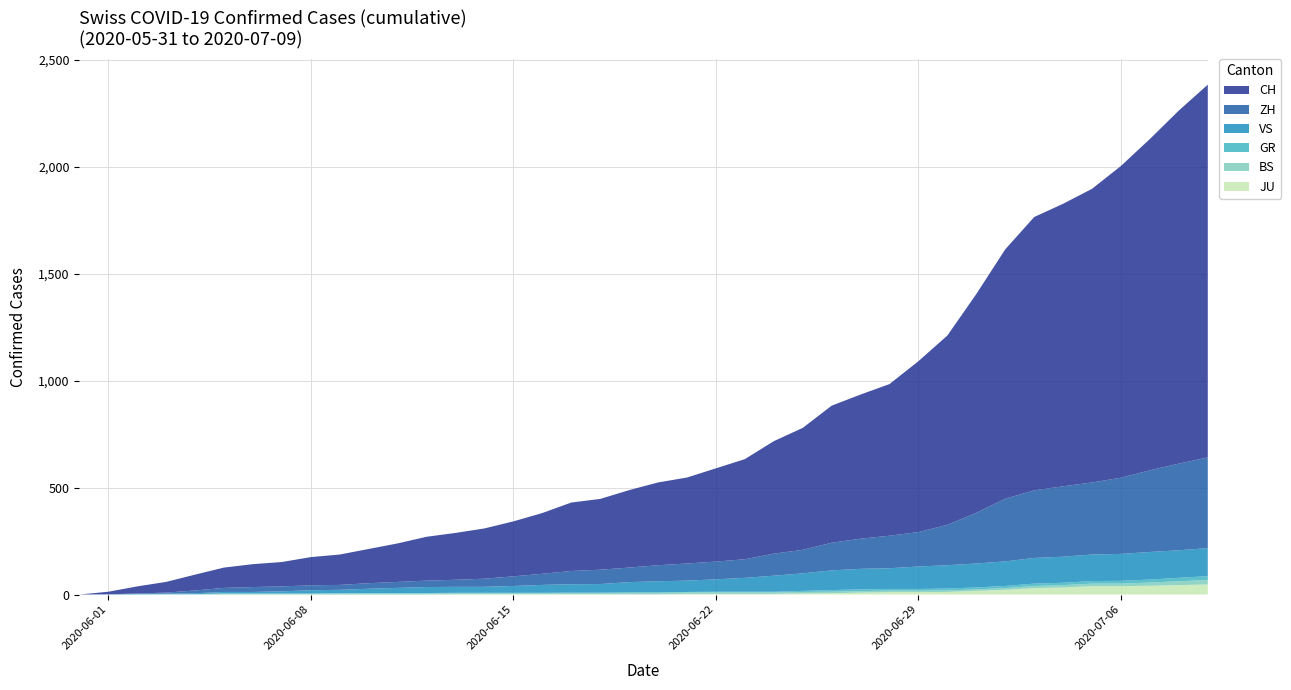

Reading left to right, extract all data points from this chart.

JU: 2020-05-31=0	2020-06-01=0	2020-06-02=0	2020-06-03=0	2020-06-04=0	2020-06-05=0	2020-06-06=0	2020-06-07=0	2020-06-08=0	2020-06-09=0	2020-06-10=0	2020-06-11=0	2020-06-12=0	2020-06-13=1	2020-06-14=1	2020-06-15=1	2020-06-16=1	2020-06-17=1	2020-06-18=1	2020-06-19=1	2020-06-20=1	2020-06-21=3	2020-06-22=3	2020-06-23=3	2020-06-24=3	2020-06-25=5	2020-06-26=6	2020-06-27=9	2020-06-28=11	2020-06-29=11	2020-06-30=12	2020-07-01=17	2020-07-02=22	2020-07-03=30	2020-07-04=33	2020-07-05=39	2020-07-06=39	2020-07-07=41	2020-07-08=44	2020-07-09=47
BS: 2020-05-31=0	2020-06-01=0	2020-06-02=0	2020-06-03=1	2020-06-04=1	2020-06-05=4	2020-06-06=4	2020-06-07=4	2020-06-08=4	2020-06-09=5	2020-06-10=5	2020-06-11=5	2020-06-12=5	2020-06-13=5	2020-06-14=5	2020-06-15=5	2020-06-16=5	2020-06-17=6	2020-06-18=6	2020-06-19=7	2020-06-20=7	2020-06-21=7	2020-06-22=7	2020-06-23=7	2020-06-24=7	2020-06-25=7	2020-06-26=7	2020-06-27=7	2020-06-28=7	2020-06-29=7	2020-06-30=7	2020-07-01=7	2020-07-02=8	2020-07-03=10	2020-07-04=11	2020-07-05=12	2020-07-06=12	2020-07-07=15	2020-07-08=18	2020-07-09=21
GR: 2020-05-31=0	2020-06-01=0	2020-06-02=1	2020-06-03=1	2020-06-04=1	2020-06-05=1	2020-06-06=1	2020-06-07=1	2020-06-08=1	2020-06-09=1	2020-06-10=2	2020-06-11=2	2020-06-12=2	2020-06-13=2	2020-06-14=2	2020-06-15=2	2020-06-16=2	2020-06-17=2	2020-06-18=2	2020-06-19=2	2020-06-20=2	2020-06-21=2	2020-06-22=3	2020-06-23=3	2020-06-24=3	2020-06-25=5	2020-06-26=8	2020-06-27=8	2020-06-28=8	2020-06-29=8	2020-06-30=9	2020-07-01=9	2020-07-02=10	2020-07-03=11	2020-07-04=11	2020-07-05=12	2020-07-06=13	2020-07-07=14	2020-07-08=16	2020-07-09=18
VS: 2020-05-31=0	2020-06-01=1	2020-06-02=2	2020-06-03=2	2020-06-04=4	2020-06-05=7	2020-06-06=7	2020-06-07=10	2020-06-08=15	2020-06-09=16	2020-06-10=20	2020-06-11=24	2020-06-12=28	2020-06-13=28	2020-06-14=28	2020-06-15=32	2020-06-16=37	2020-06-17=39	2020-06-18=40	2020-06-19=48	2020-06-20=52	2020-06-21=53	2020-06-22=58	2020-06-23=65	2020-06-24=75	2020-06-25=82	2020-06-26=92	2020-06-27=96	2020-06-28=97	2020-06-29=105	2020-06-30=109	2020-07-01=112	2020-07-02=115	2020-07-03=120	2020-07-04=122	2020-07-05=124	2020-07-06=126	2020-07-07=129	2020-07-08=129	2020-07-09=131
ZH: 2020-05-31=0	2020-06-01=0	2020-06-02=2	2020-06-03=5	2020-06-04=13	2020-06-05=19	2020-06-06=23	2020-06-07=23	2020-06-08=23	2020-06-09=23	2020-06-10=26	2020-06-11=28	2020-06-12=30	2020-06-13=33	2020-06-14=38	2020-06-15=45	2020-06-16=52	2020-06-17=62	2020-06-18=67	2020-06-19=68	2020-06-20=75	2020-06-21=80	2020-06-22=83	2020-06-23=87	2020-06-24=103	2020-06-25=110	2020-06-26=129	2020-06-27=141	2020-06-28=152	2020-06-29=161	2020-06-30=189	2020-07-01=237	2020-07-02=293	2020-07-03=316	2020-07-04=329	2020-07-05=337	2020-07-06=356	2020-07-07=382	2020-07-08=405	2020-07-09=424
CH: 2020-05-31=0	2020-06-01=12	2020-06-02=33	2020-06-03=50	2020-06-04=74	2020-06-05=95	2020-06-06=107	2020-06-07=114	2020-06-08=132	2020-06-09=142	2020-06-10=160	2020-06-11=180	2020-06-12=205	2020-06-13=219	2020-06-14=235	2020-06-15=257	2020-06-16=284	2020-06-17=320	2020-06-18=331	2020-06-19=362	2020-06-20=387	2020-06-21=402	2020-06-22=436	2020-06-23=468	2020-06-24=526	2020-06-25=570	2020-06-26=641	2020-06-27=674	2020-06-28=709	2020-06-29=799	2020-06-30=885	2020-07-01=1023	2020-07-02=1166	2020-07-03=1278	2020-07-04=1321	2020-07-05=1373	2020-07-06=1458	2020-07-07=1549	2020-07-08=1651	2020-07-09=1743